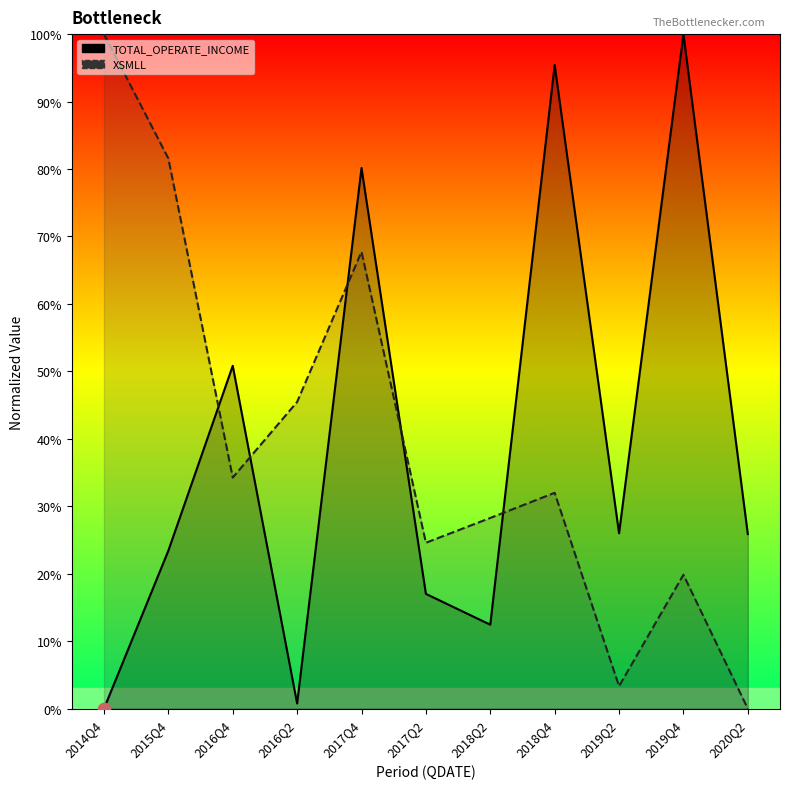

At which category is the sum across all series the highest?

2017Q4